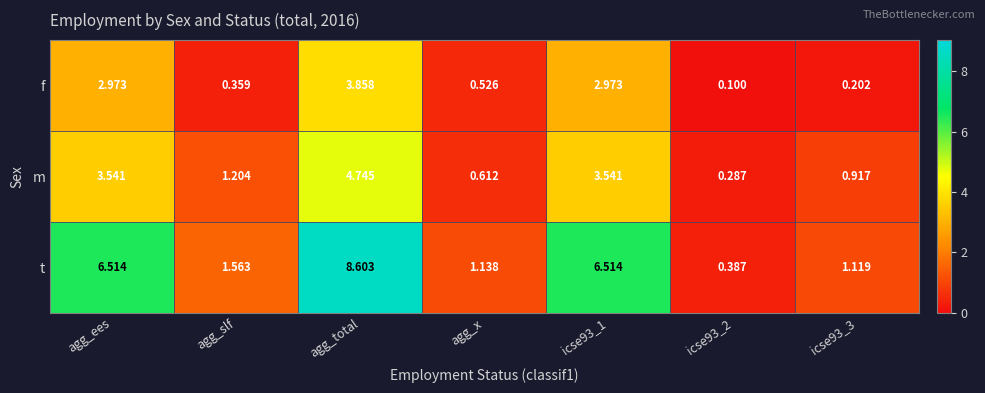

At which label is m closest to 2?

agg_slf